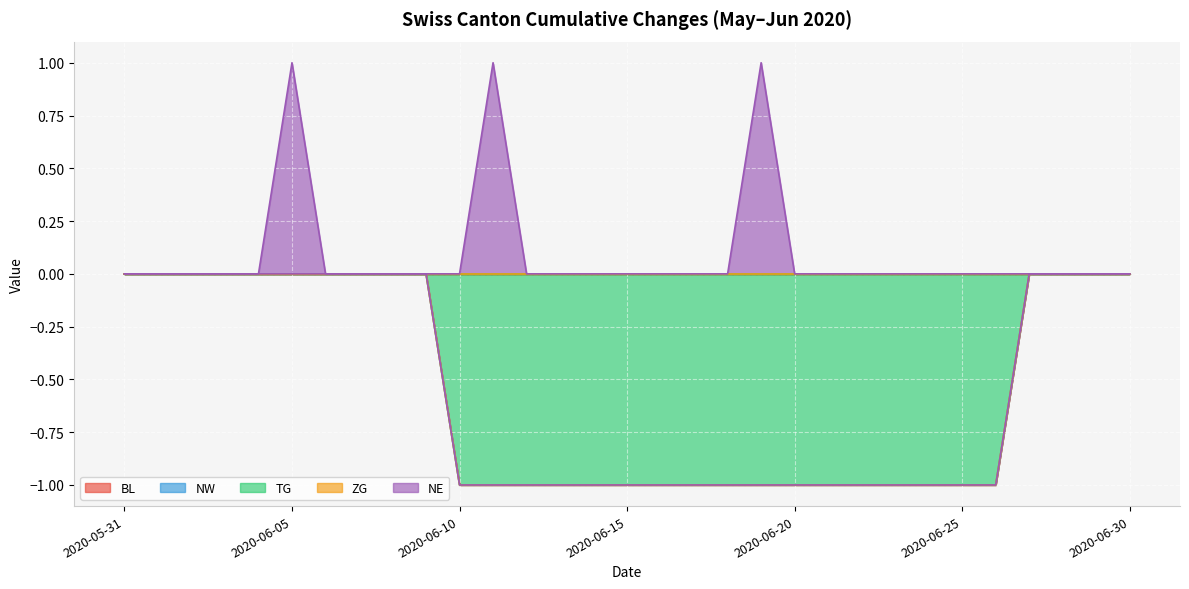

Between 2020-06-01 and 2020-06-24, which is larger?

2020-06-01